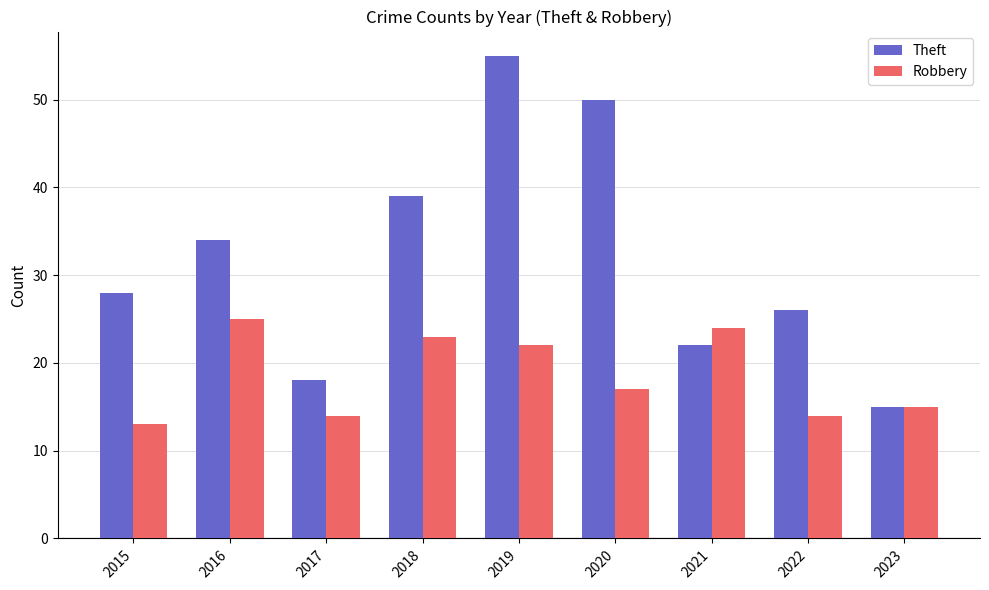

Which series changed the most between 2015 and 2016?

Robbery